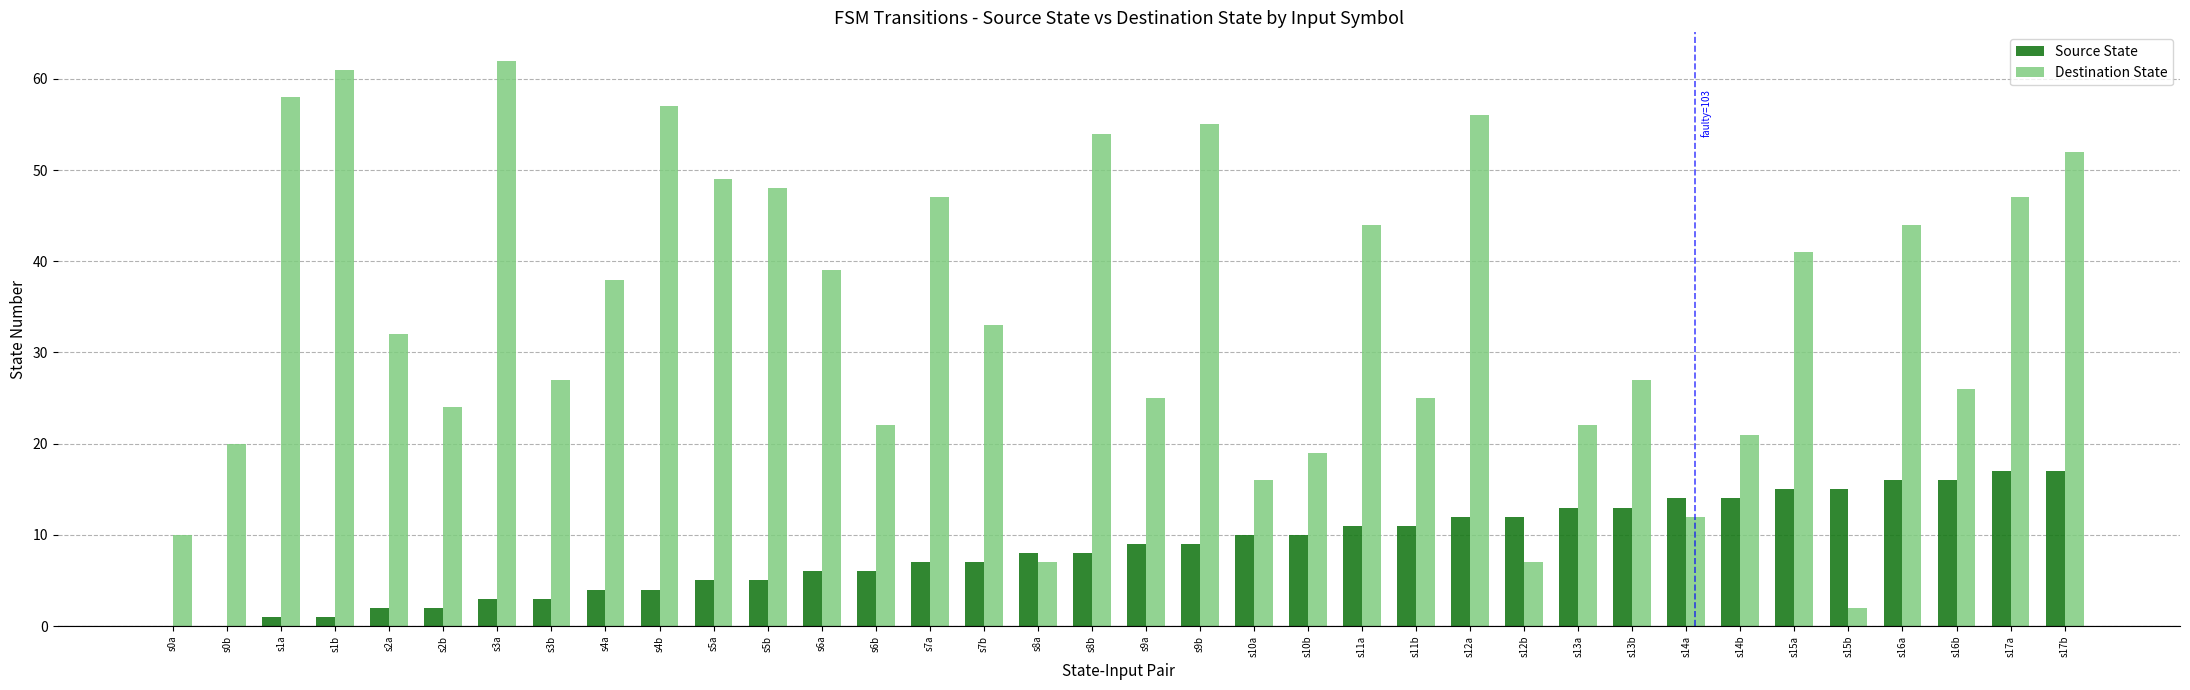

Reading right to left, extract all data points from this chart.

Source State: s17b=17	s17a=17	s16b=16	s16a=16	s15b=15	s15a=15	s14b=14	s14a=14	s13b=13	s13a=13	s12b=12	s12a=12	s11b=11	s11a=11	s10b=10	s10a=10	s9b=9	s9a=9	s8b=8	s8a=8	s7b=7	s7a=7	s6b=6	s6a=6	s5b=5	s5a=5	s4b=4	s4a=4	s3b=3	s3a=3	s2b=2	s2a=2	s1b=1	s1a=1	s0b=0	s0a=0
Destination State: s17b=52	s17a=47	s16b=26	s16a=44	s15b=2	s15a=41	s14b=21	s14a=12	s13b=27	s13a=22	s12b=7	s12a=56	s11b=25	s11a=44	s10b=19	s10a=16	s9b=55	s9a=25	s8b=54	s8a=7	s7b=33	s7a=47	s6b=22	s6a=39	s5b=48	s5a=49	s4b=57	s4a=38	s3b=27	s3a=62	s2b=24	s2a=32	s1b=61	s1a=58	s0b=20	s0a=10